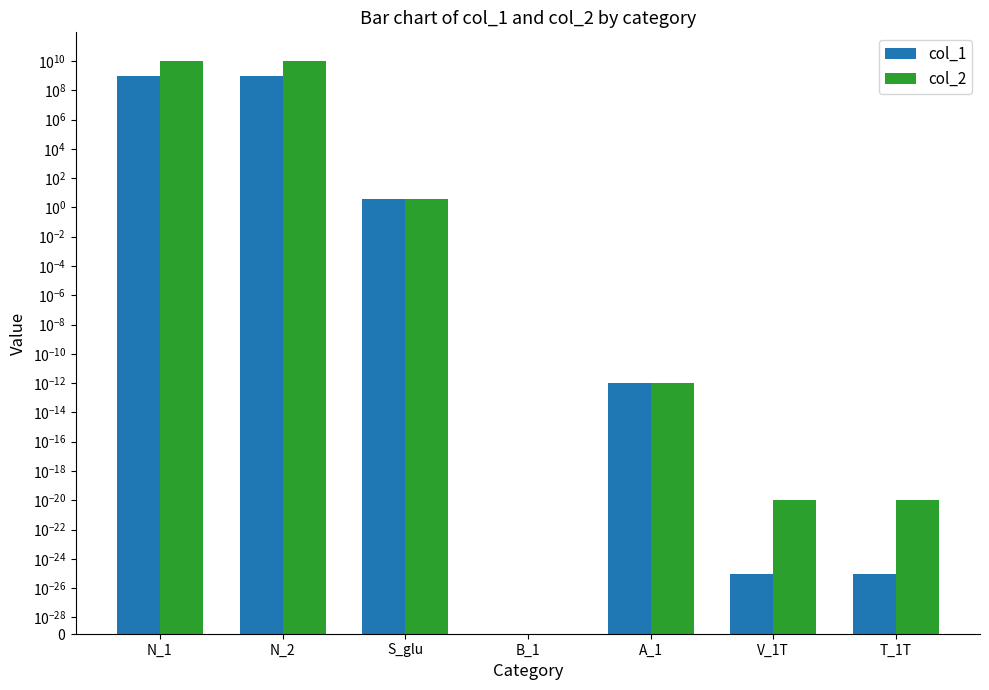

True or false: col_1 has a value of 0.0 at T_1T.

True